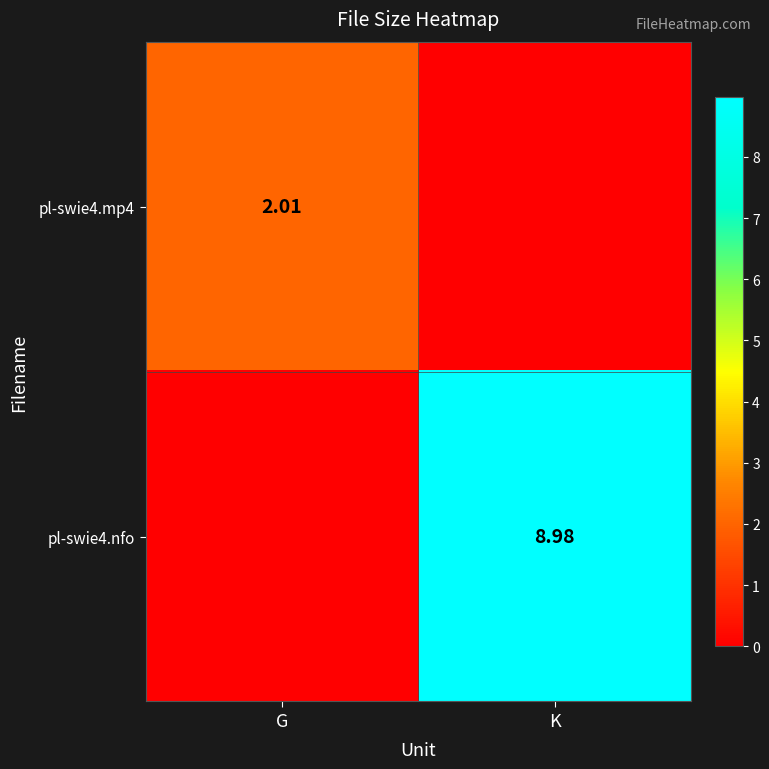

The pl-swie4.mp4 series shows 1.2 at K. True or false?

False